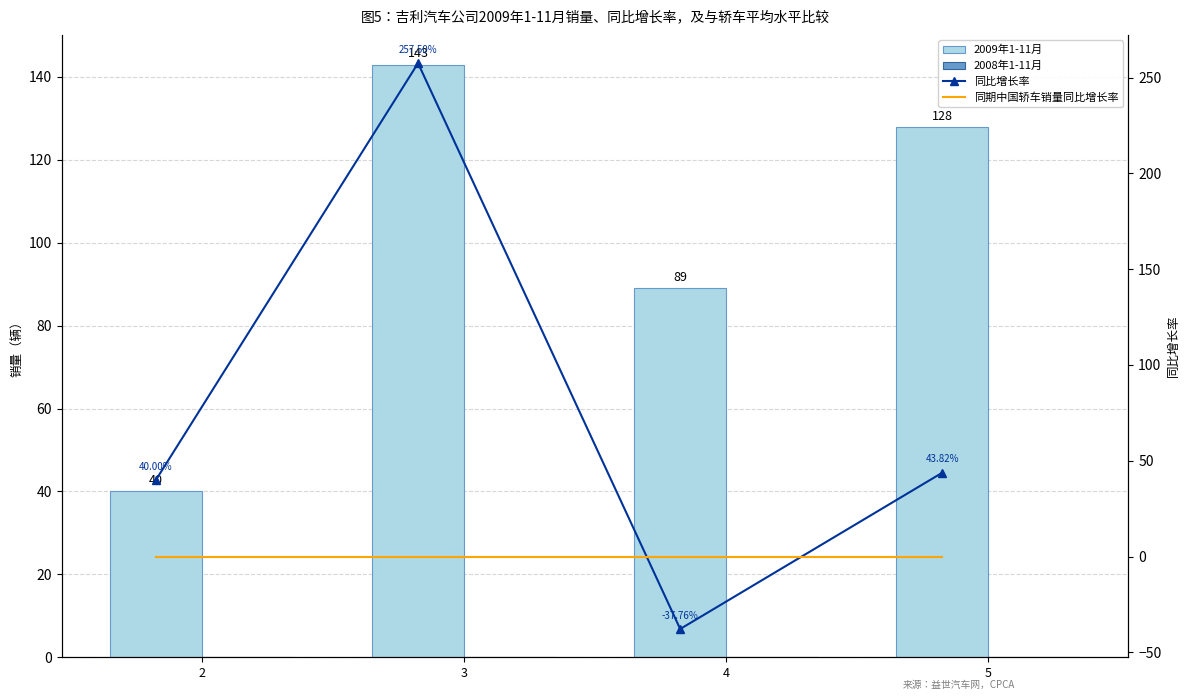

True or false: 同比增长率 has a value of -53.4 at 4.

False